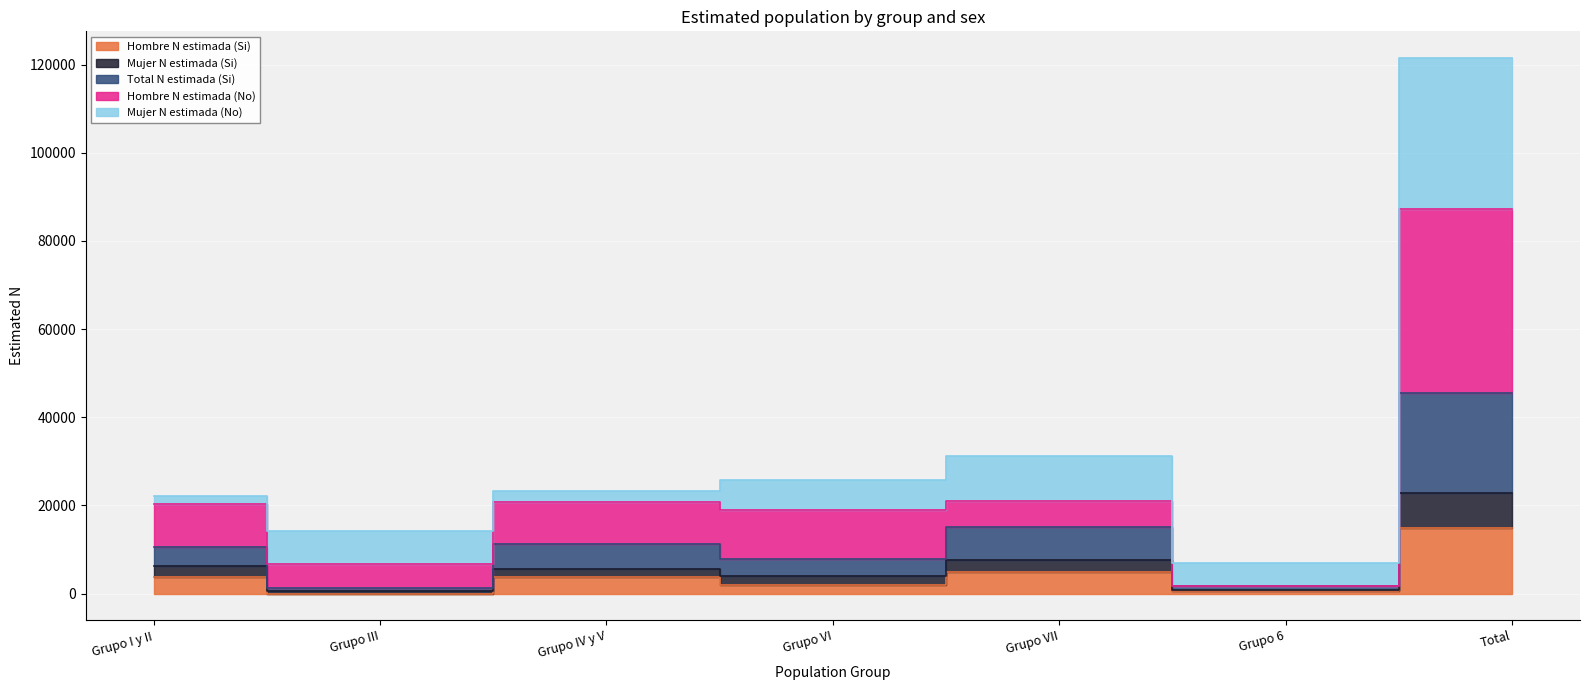

How many interior local peaks does the Total N estimada (Si) series have?

2